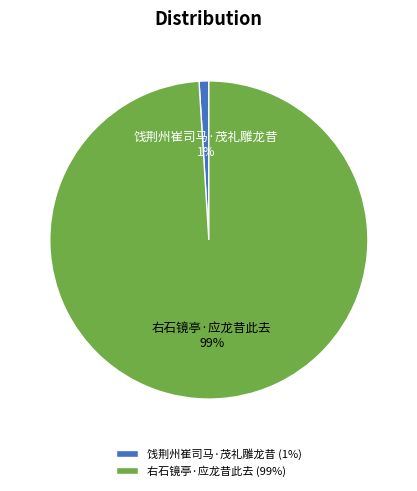

To the nearest percent, what is the difference between the 右石镜亭·应龙昔此去 and 饯荆州崔司马·茂礼雕龙昔 slice percentages?

98%